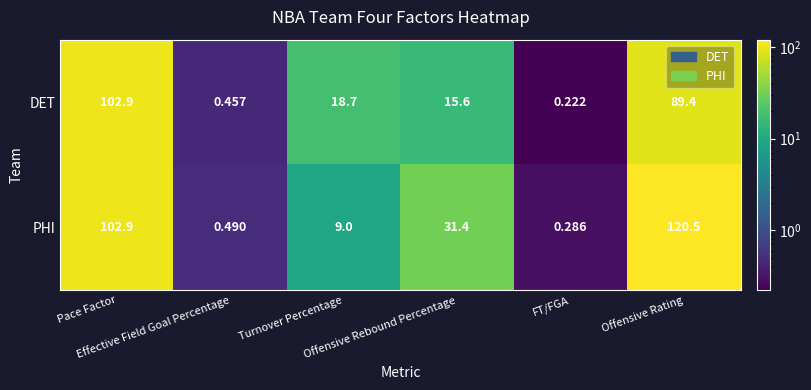

Rank the series by their maximum value, from highest to lowest.

PHI, DET